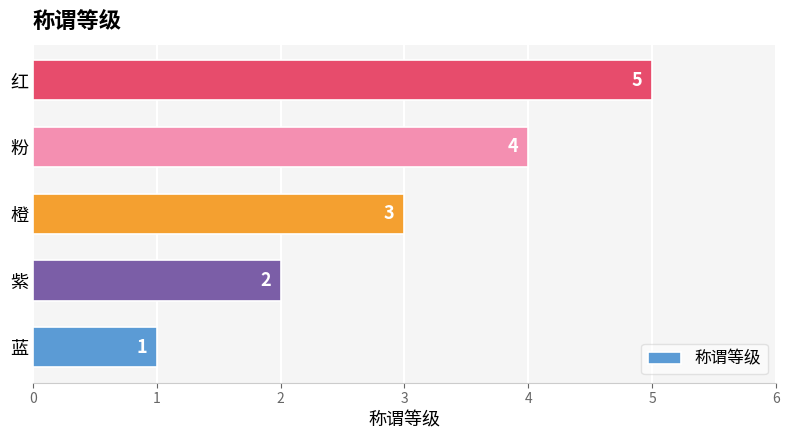

Rank the categories by value from lowest to highest.

蓝, 紫, 橙, 粉, 红